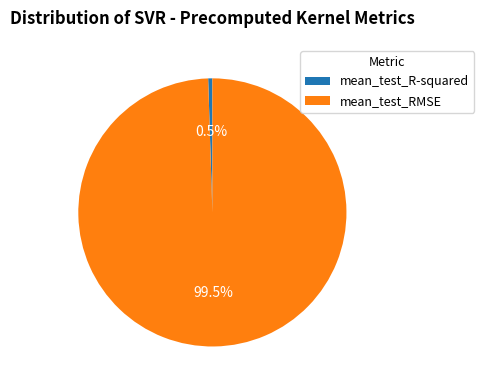

To the nearest percent, what is the combined percentage of mean_test_RMSE and mean_test_R-squared?

100%